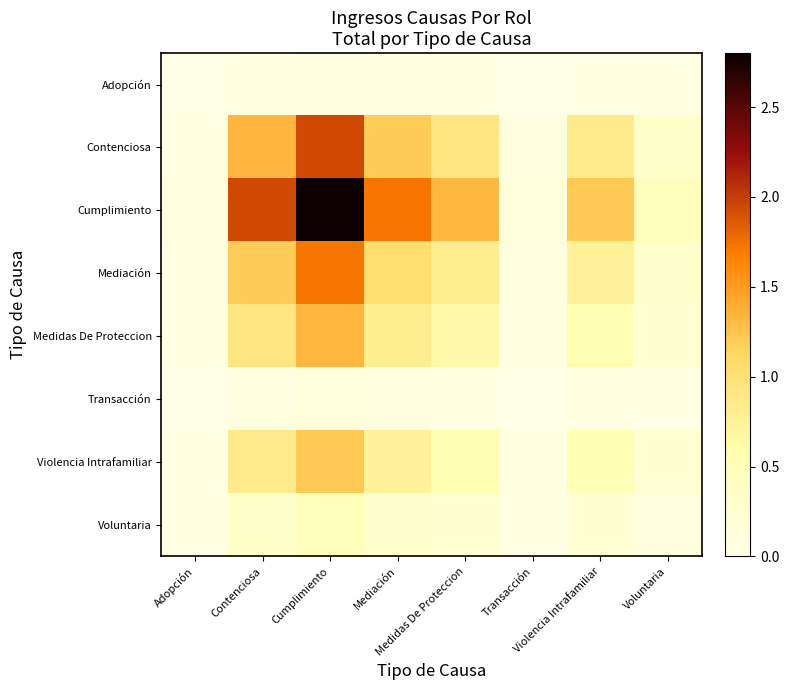

At how many categories does at least one series exceed 2?

1